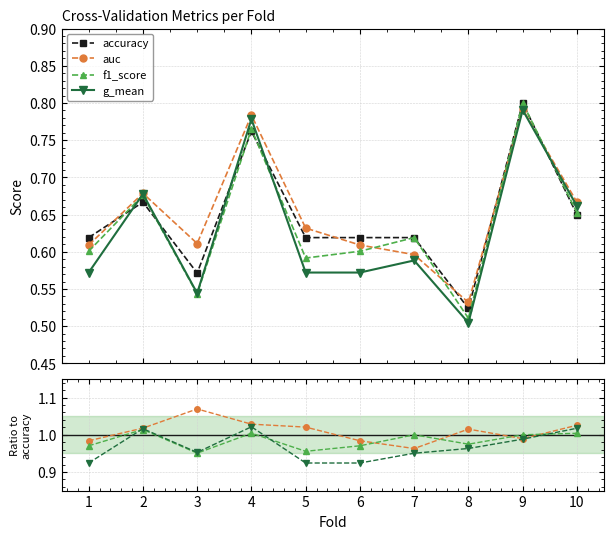

What is the value of the f1_score point at the 3rd from the left?

0.5